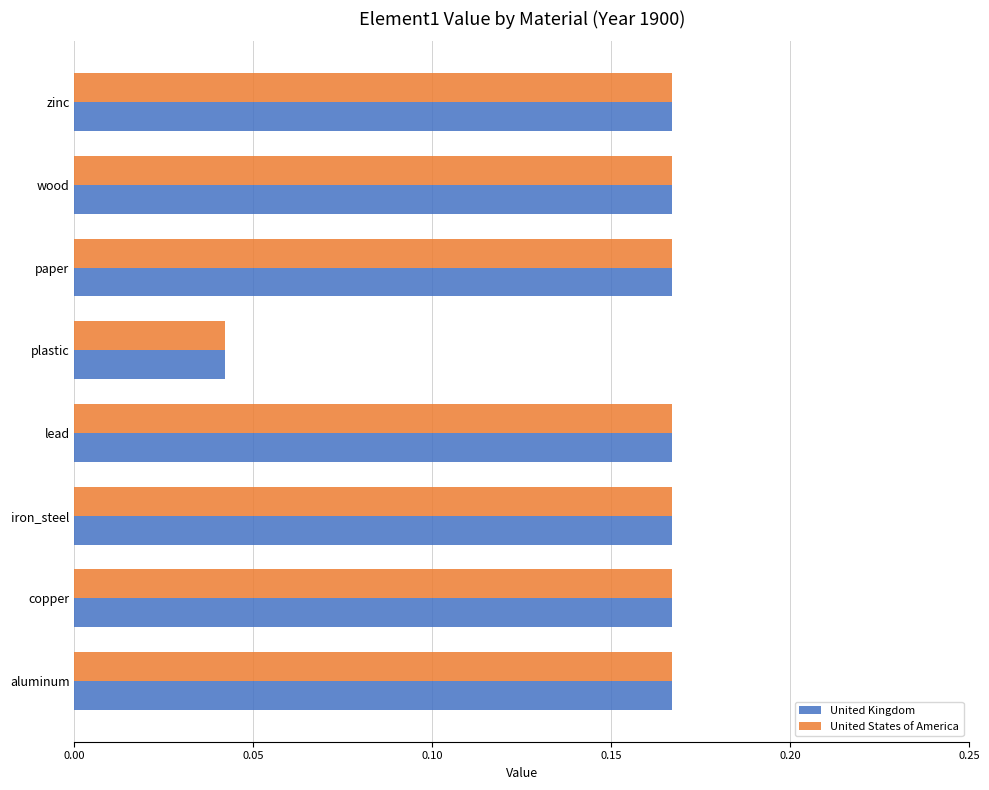

Which category has the lowest value in the United States of America series?

plastic